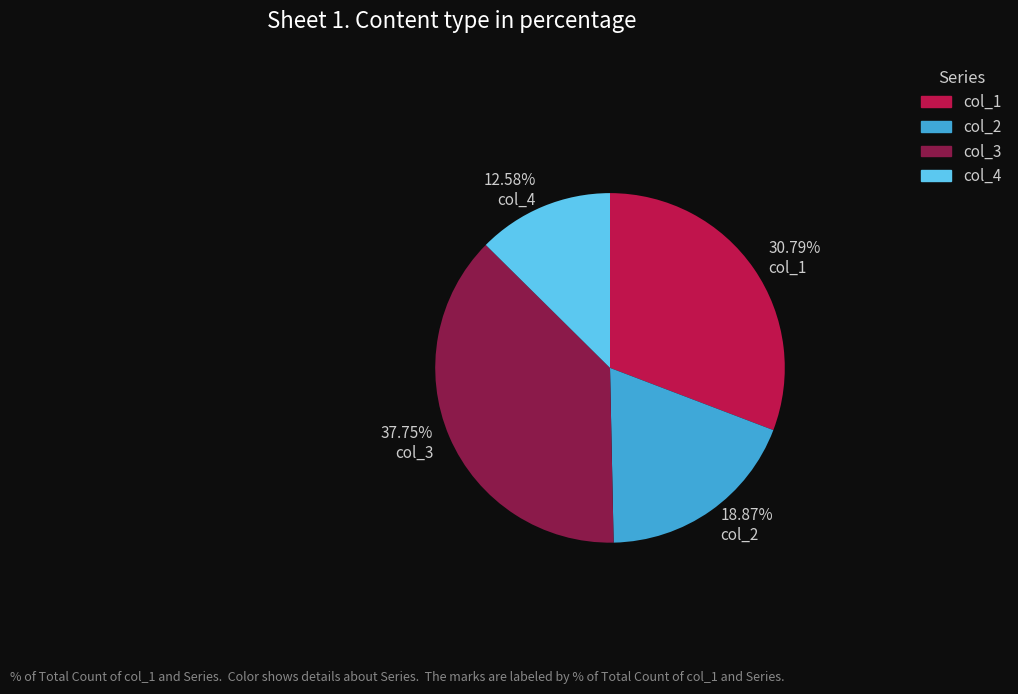

What is the ratio of the value at 37.75% col_3 to the value at 18.87% col_2?

2.0